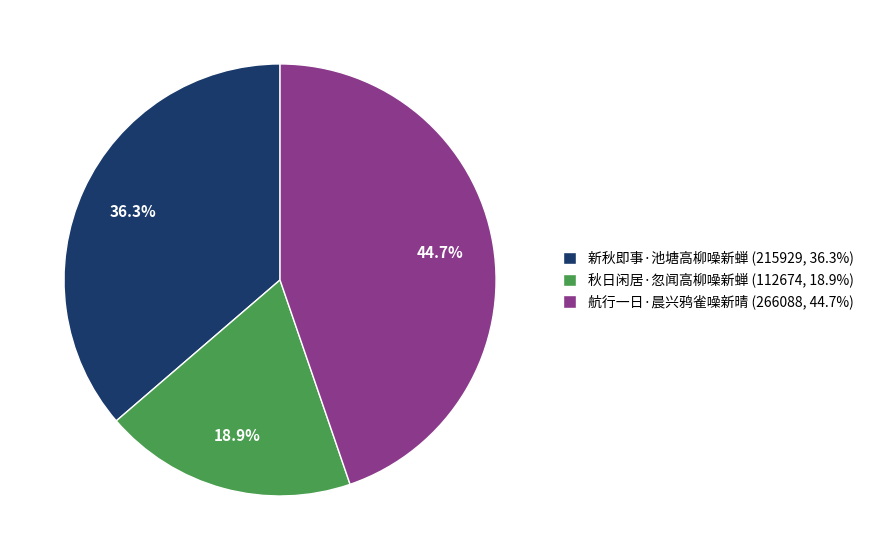

Does 秋日闲居·忽闻高柳噪新蝉 represent more than half of the total?

No